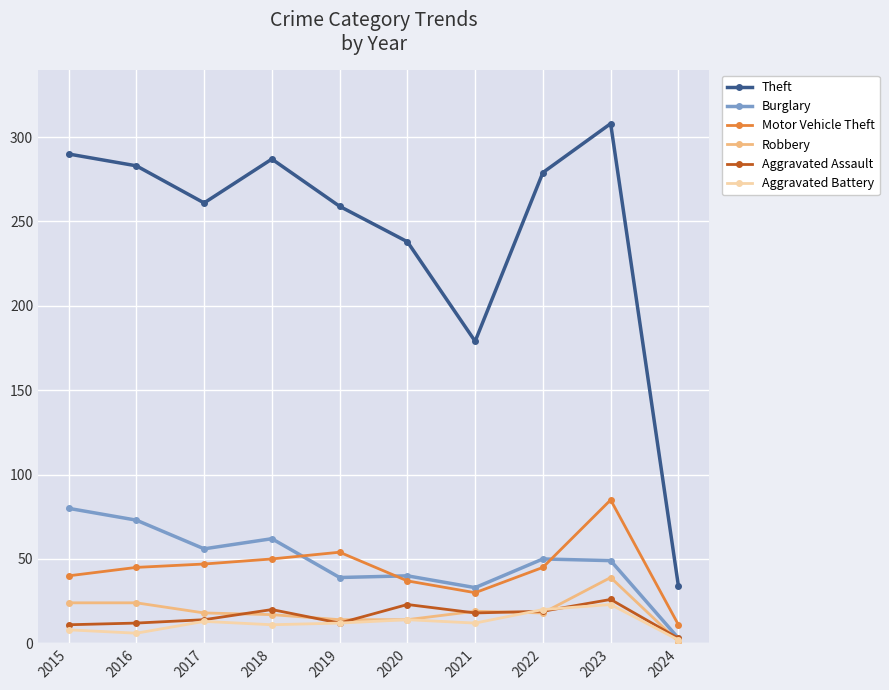

What is the difference between the highest and lowest values at 2020?

224